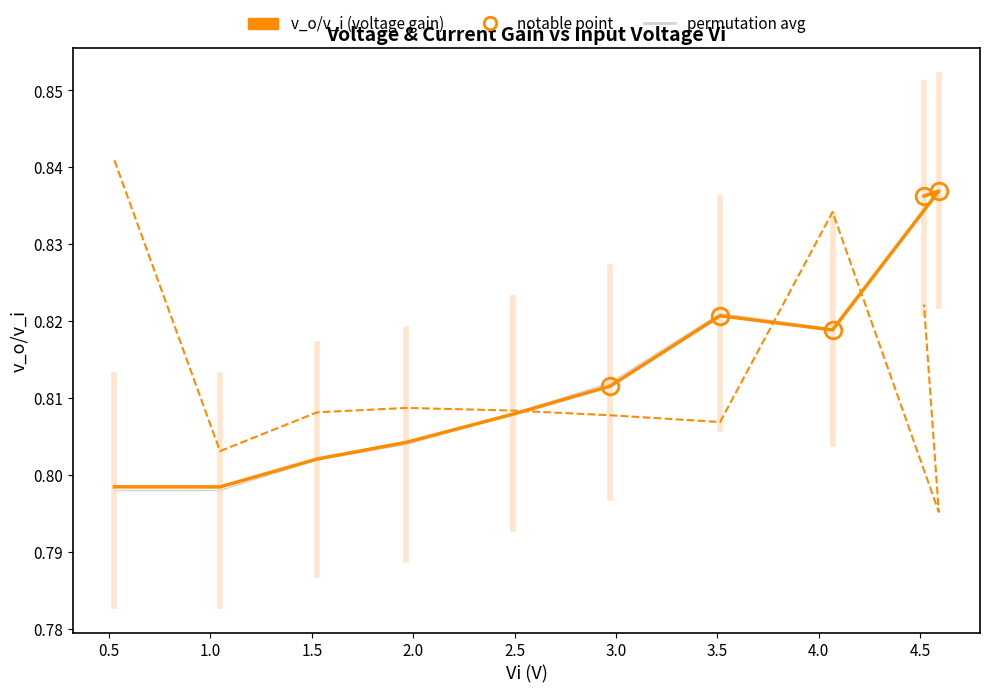

How many permutation avg values are between 0 and 1?

10